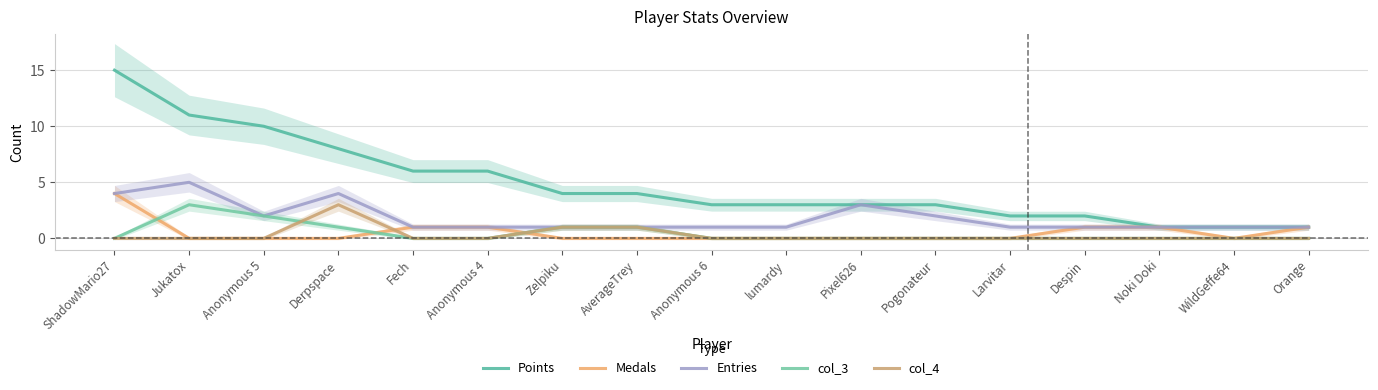

What is the label of the 9th point from the right?

Anonymous 6